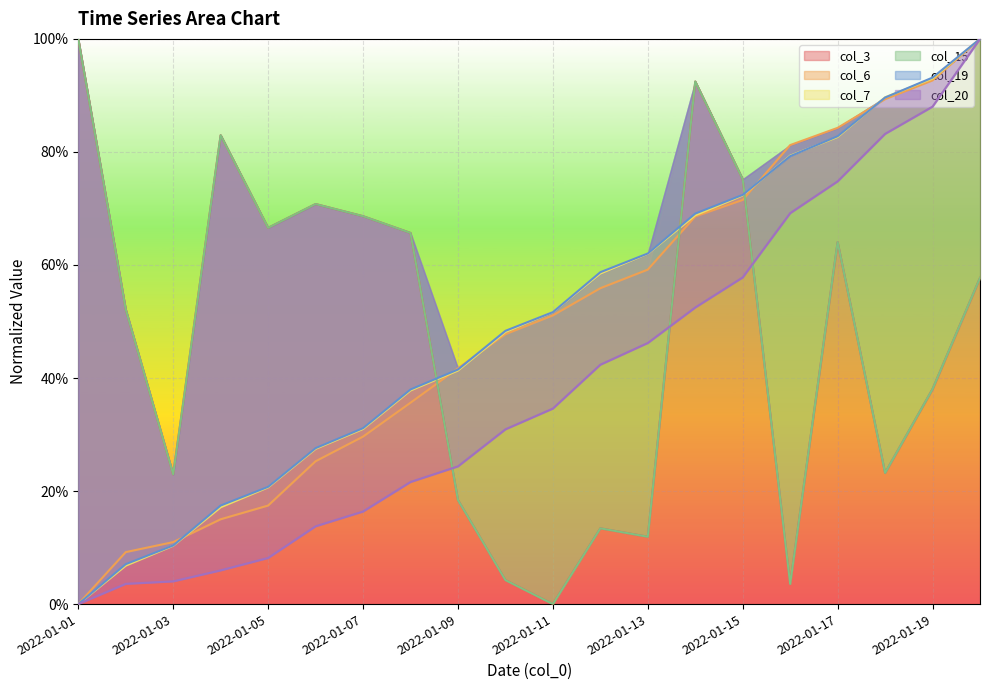

Which category has the highest value in the col_6 series?

2022-01-20